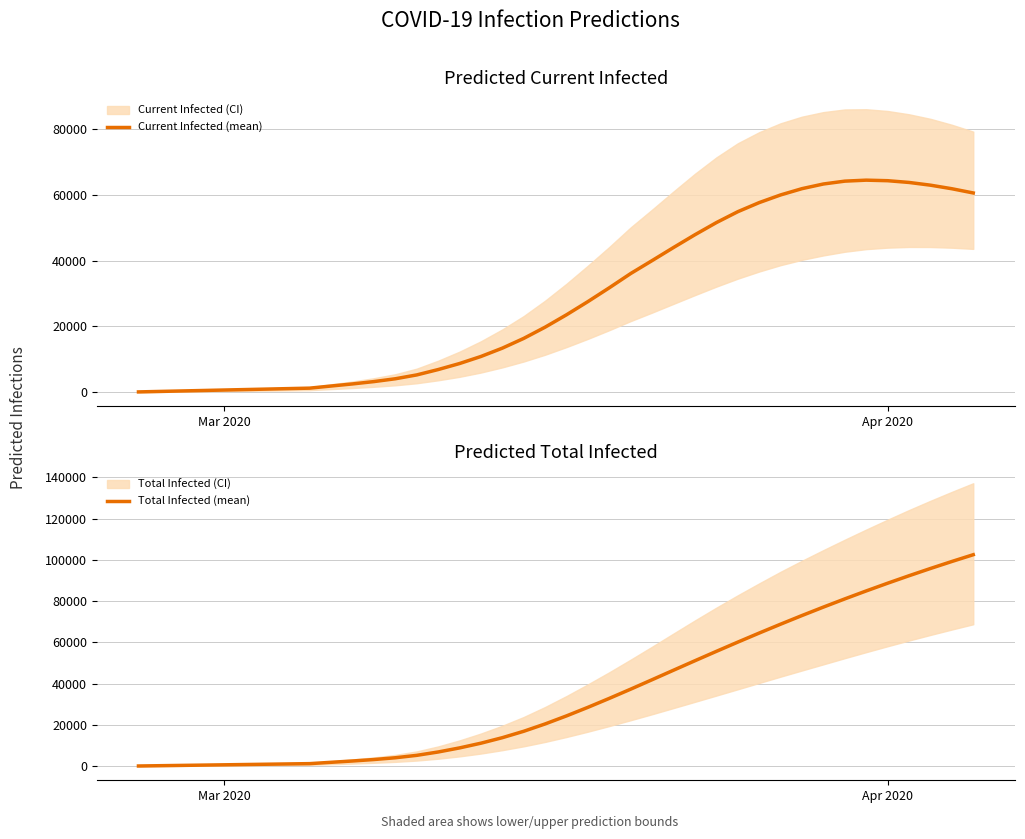

True or false: Current Infected (mean) and Total Infected (mean) cross at least once.

False